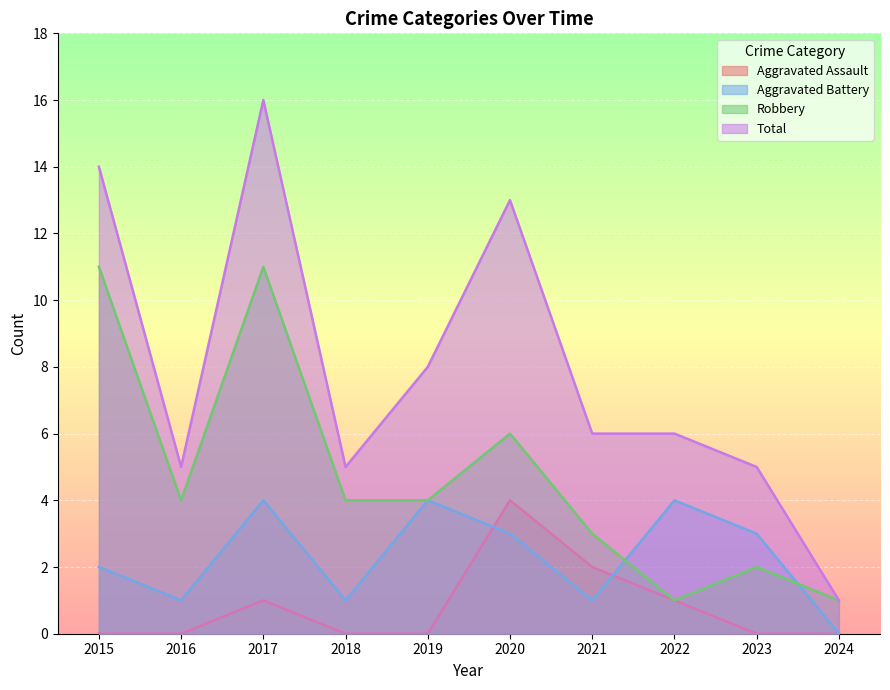

What is the total value across all series at 2016?

10